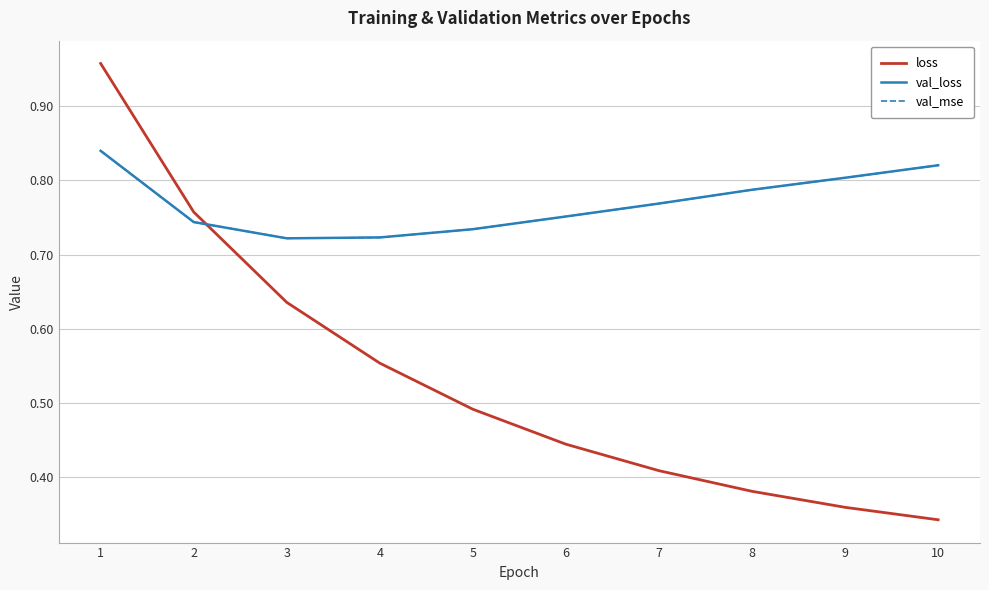

What is the minimum value for val_mse?

0.7